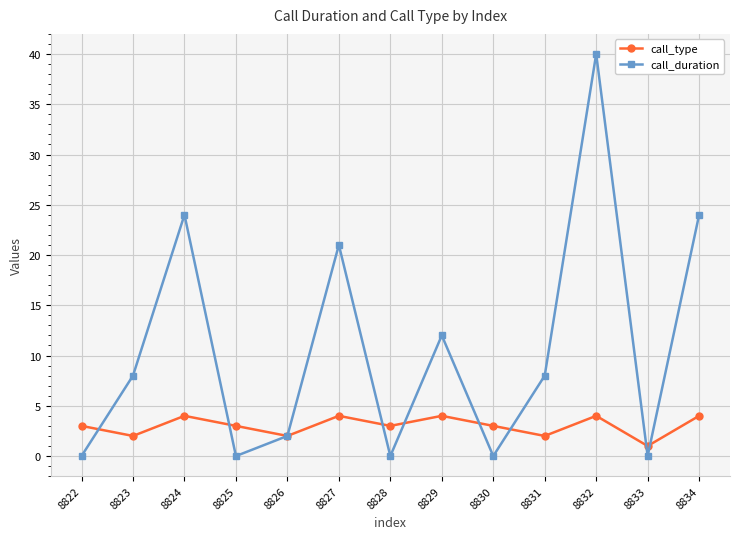

How many interior local valleys does the call_type series have?

5